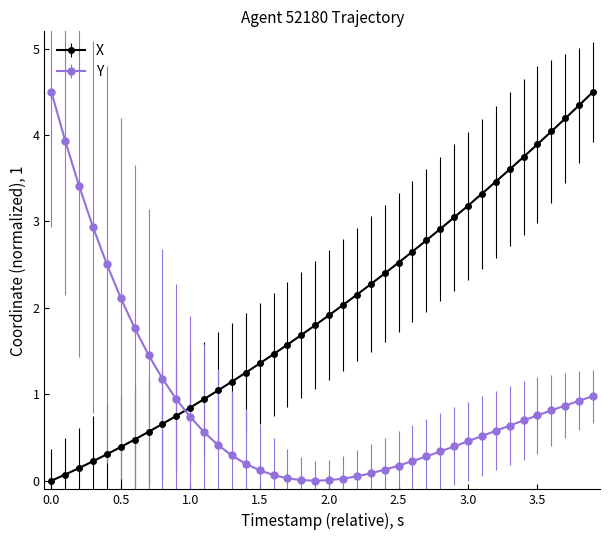

What is the greatest value displayed?

4.5